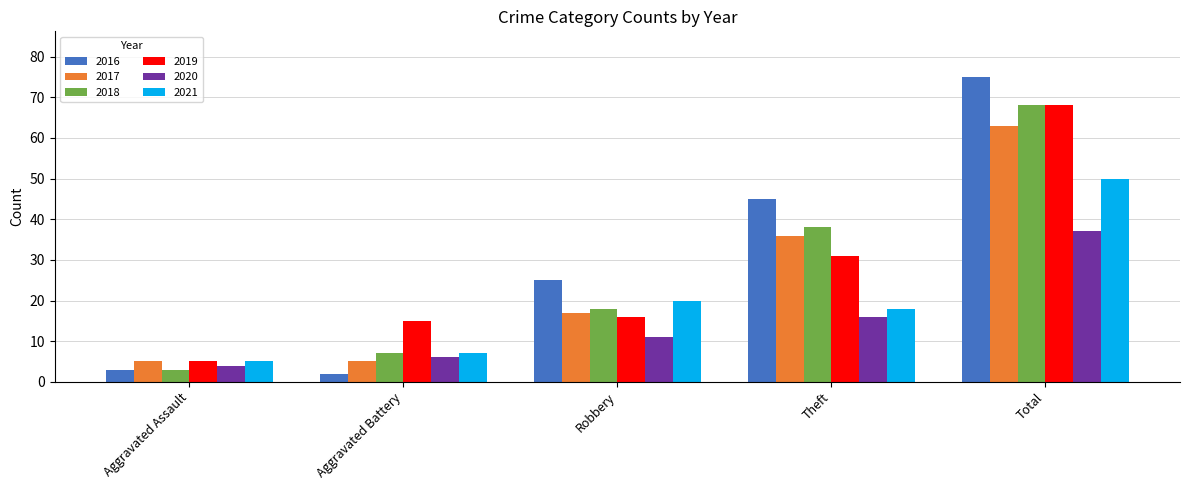

Reading right to left, extract all data points from this chart.

2016: 75	45	25	2	3
2017: 63	36	17	5	5
2018: 68	38	18	7	3
2019: 68	31	16	15	5
2020: 37	16	11	6	4
2021: 50	18	20	7	5